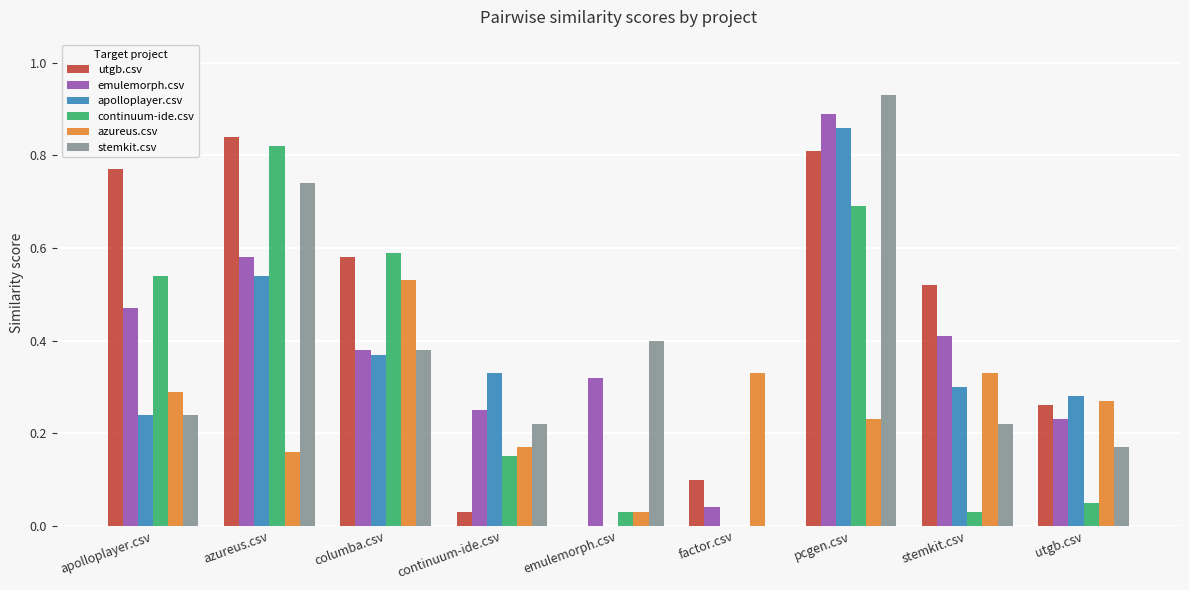

At which category does the chart reach its peak across all series?

pcgen.csv